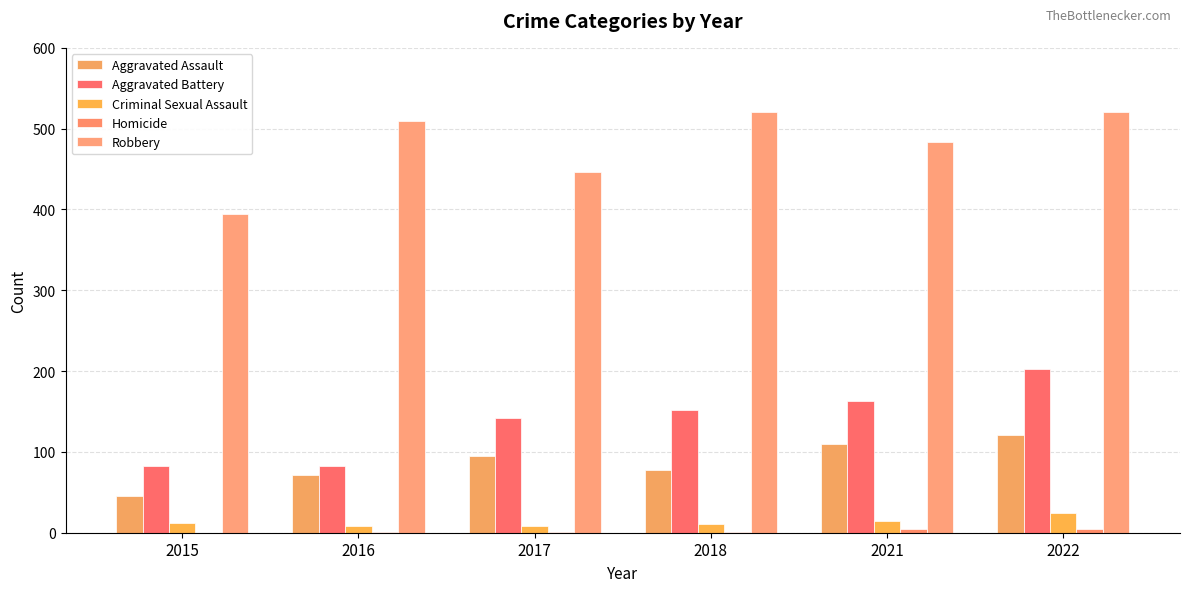

Which has a higher value, 2015 or 2022?

2022